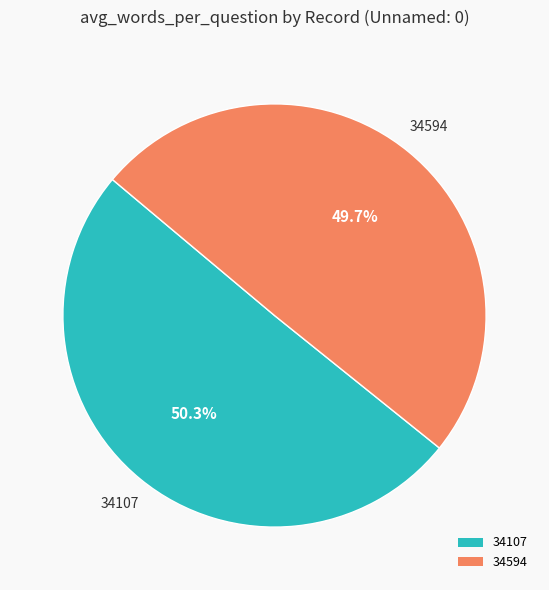

Which category has the smallest portion of the pie?

34594